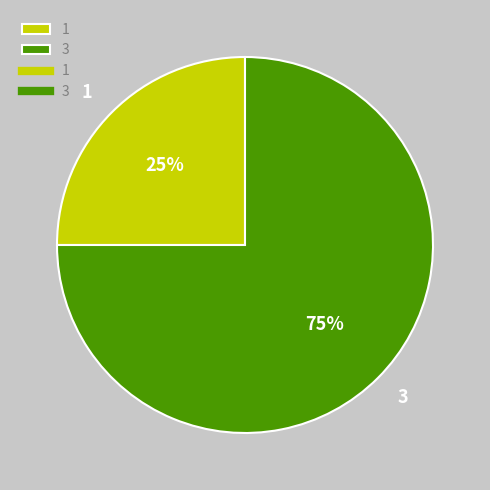

To the nearest percent, what percentage of the pie is 3?

75%